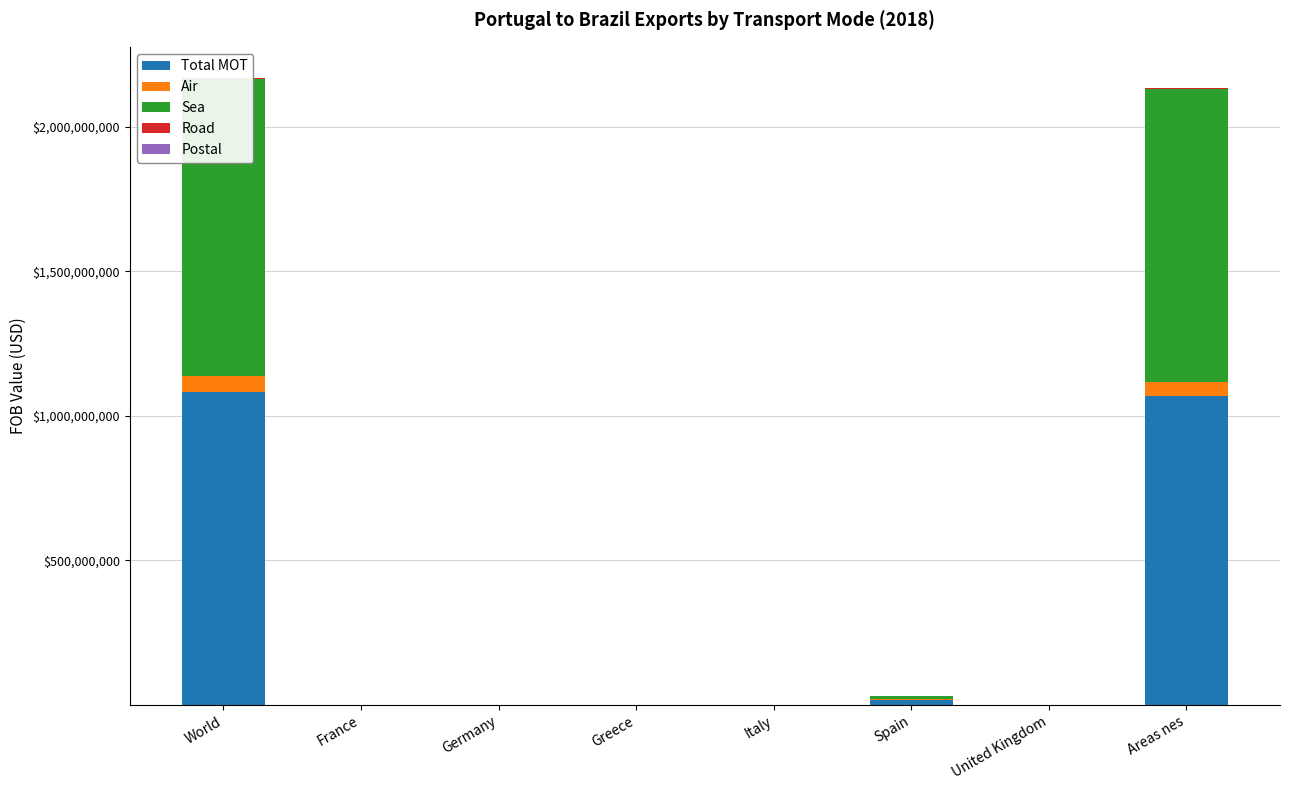

Which category has the lowest value across all series?

France